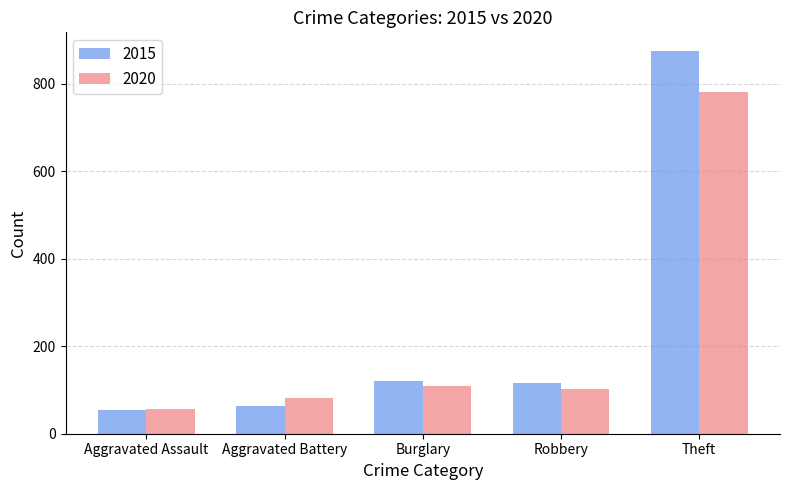

What is the difference between the second highest and second lowest values in the 2020 series?

28